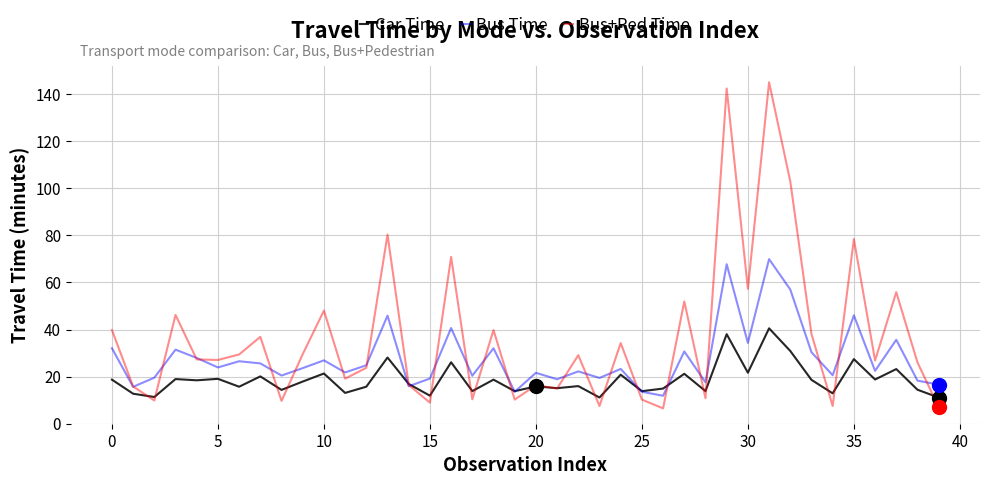

List the series in order of their overall mean, lowest first.

Car Time, Bus Time, Bus+Ped Time